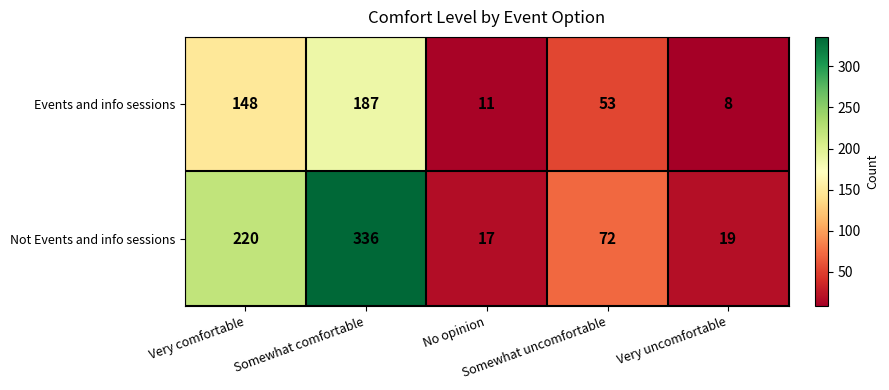

What is the minimum value shown in the chart?

8